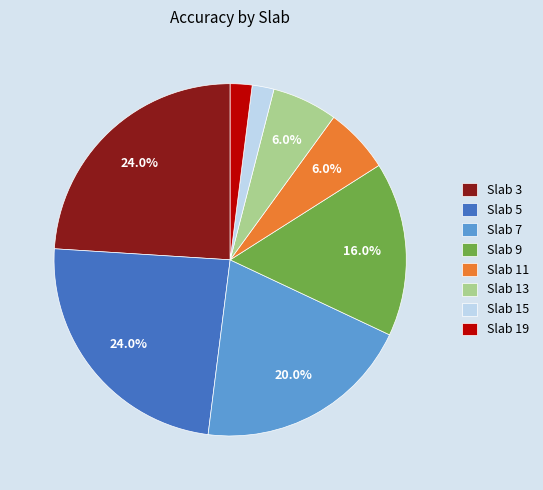

How many slices are in this pie chart?

8